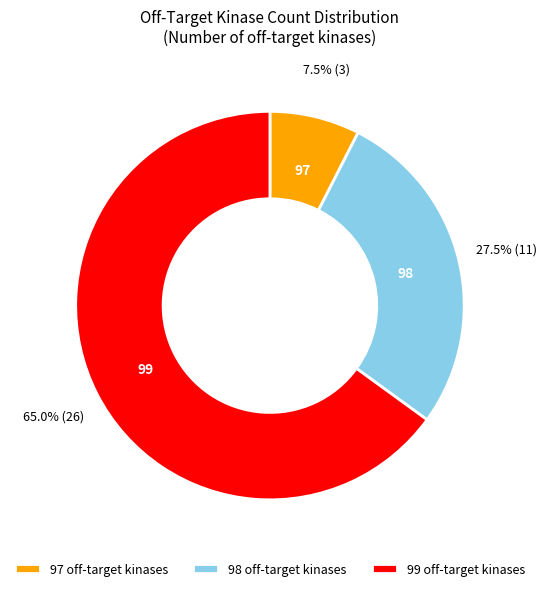

To the nearest percent, what is the difference between the 97 off-target kinases and 98 off-target kinases slice percentages?

20%